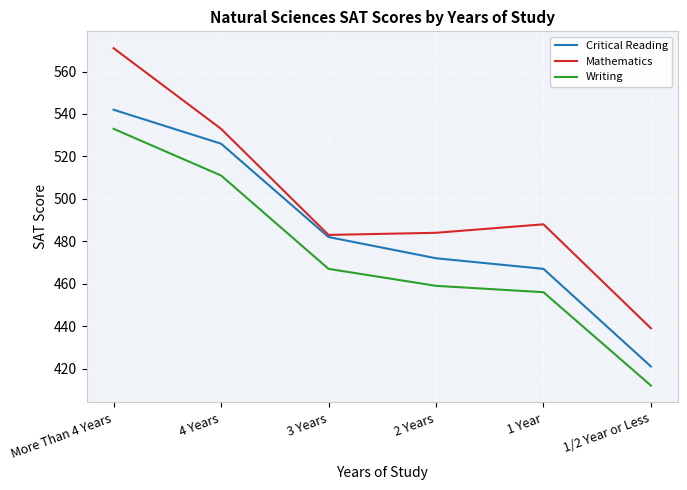

Rank the series at 2 Years from lowest to highest value.

Writing, Critical Reading, Mathematics